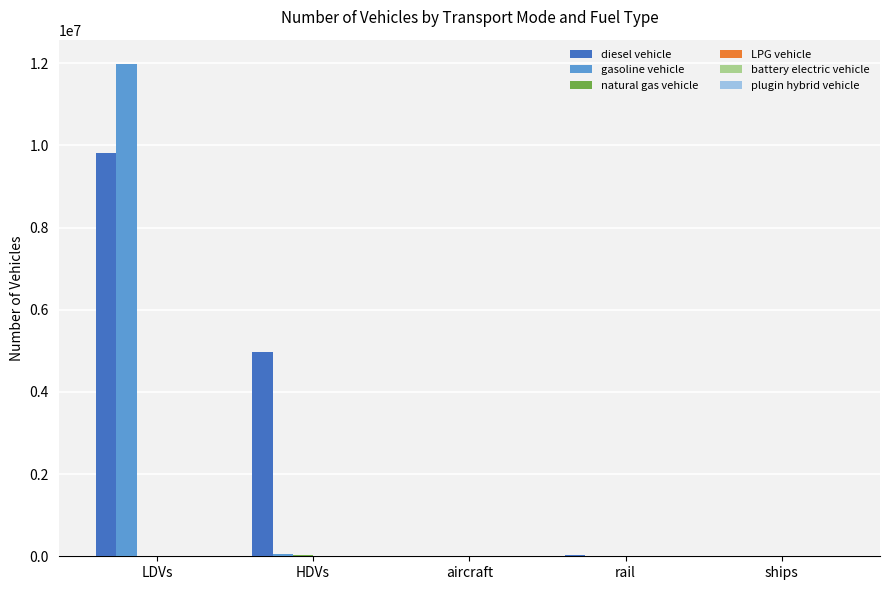

What is the highest value of the gasoline vehicle series?

11972117.5